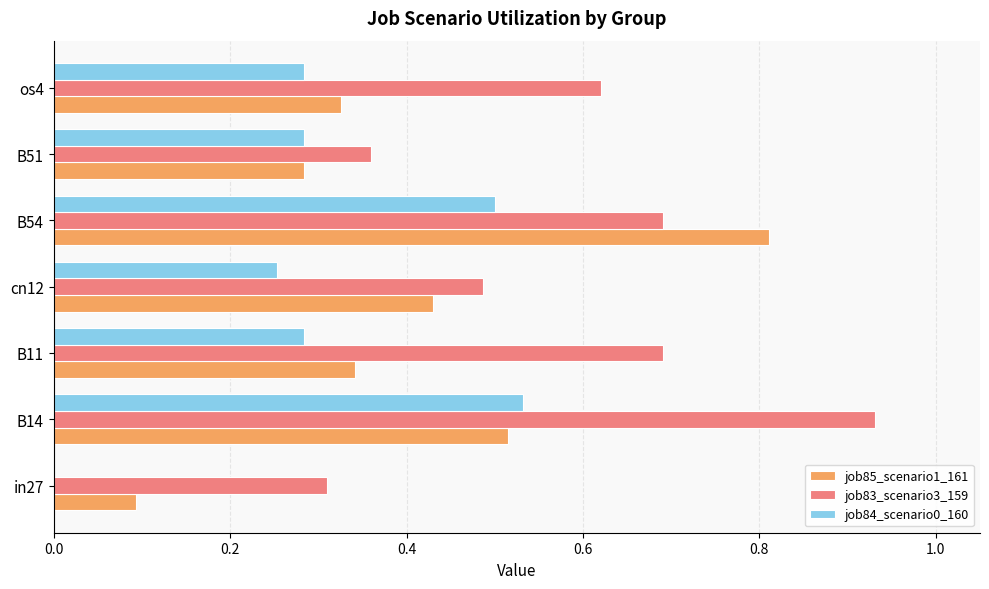

The value of job84_scenario0_160 at in27 is 0.0. True or false?

True